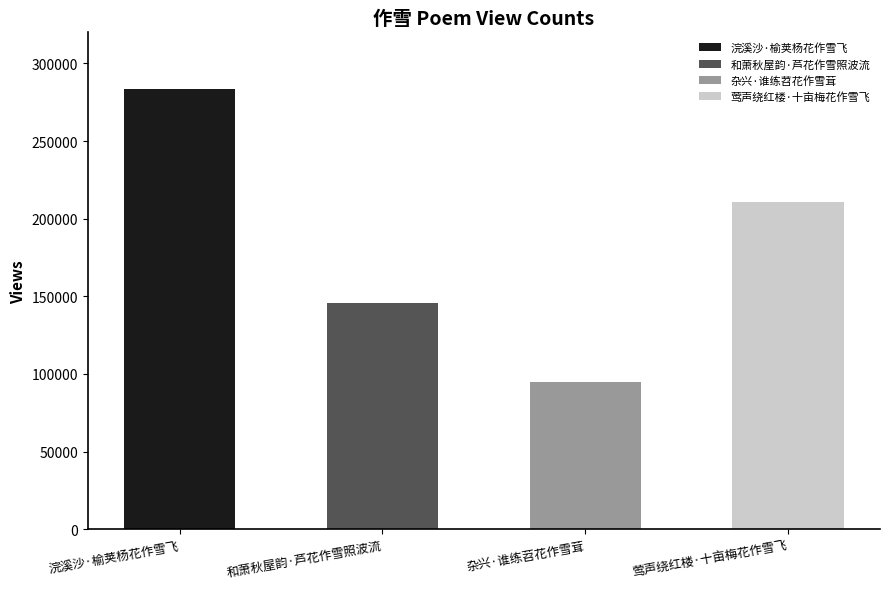

What is the difference between the maximum and minimum values?

188756